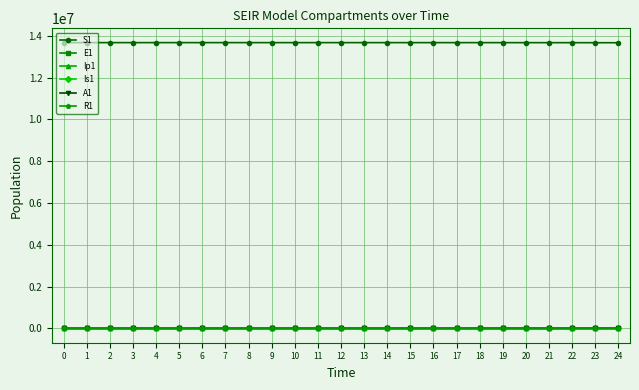

What is the difference between the Ip1 values at 8 and 17?

11.8